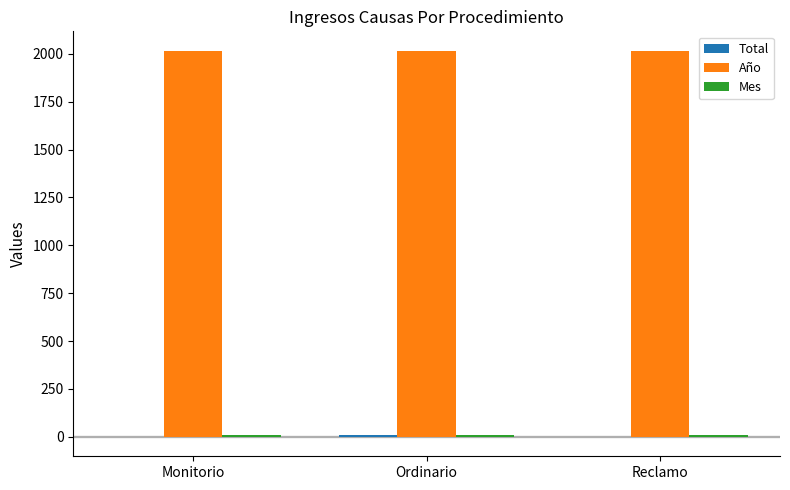

What is the maximum value shown in the chart?

2017